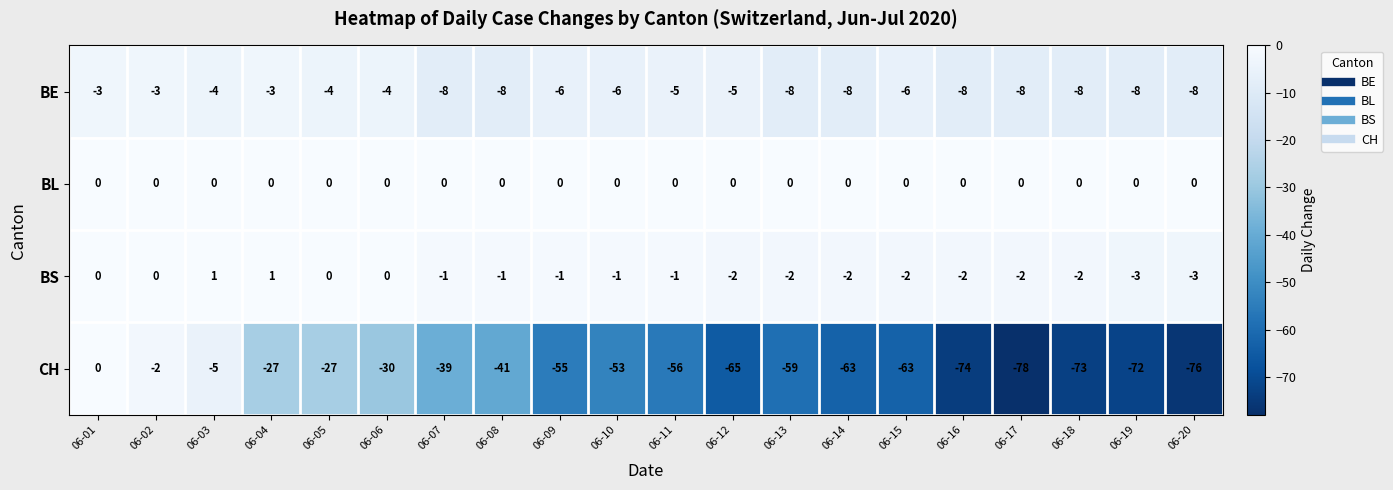

At which label does BS first exceed -1?

06-01